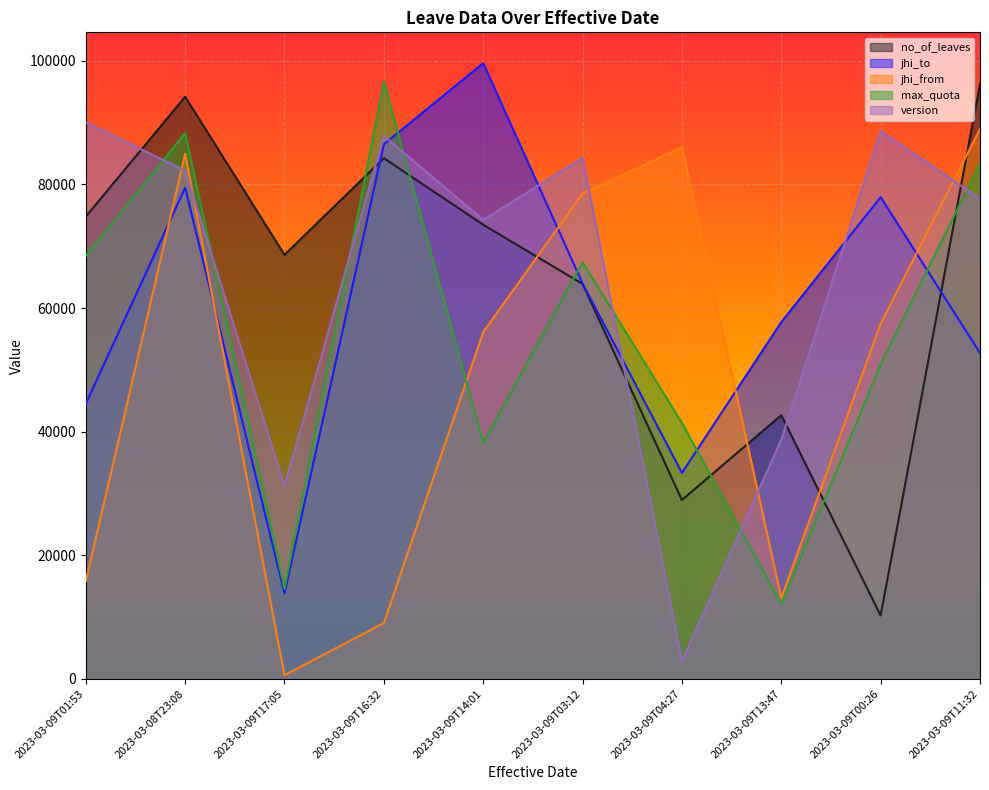

The value of no_of_leaves at 2023-03-09T17:05 is 36403. True or false?

False